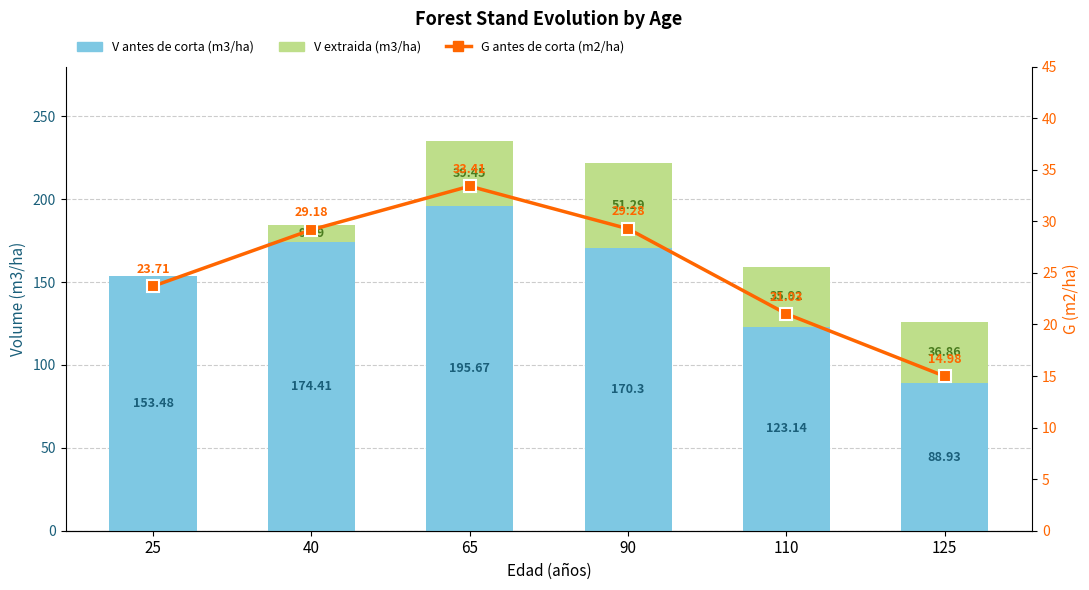

At which label is V antes de corta (m3/ha) closest to 142?

25